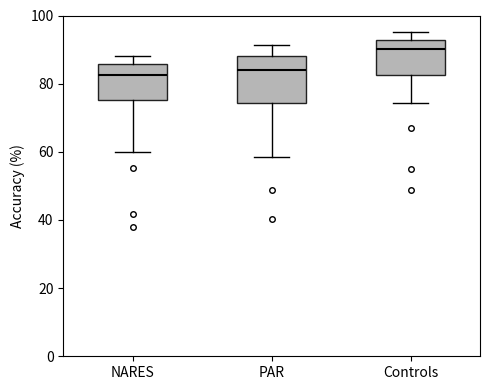

Reading left to right, transcribe this box plot: for each box, give where its median line is, the range the box spans, and where its two whiskers end, as read against the y-axis. The values are not printed on the chart, so give them approximately, as read against the axis.

NARES: median 82, box 76 to 86, whiskers 60 to 88
PAR: median 84, box 74 to 88, whiskers 58 to 92
Controls: median 90, box 82 to 92, whiskers 74 to 96